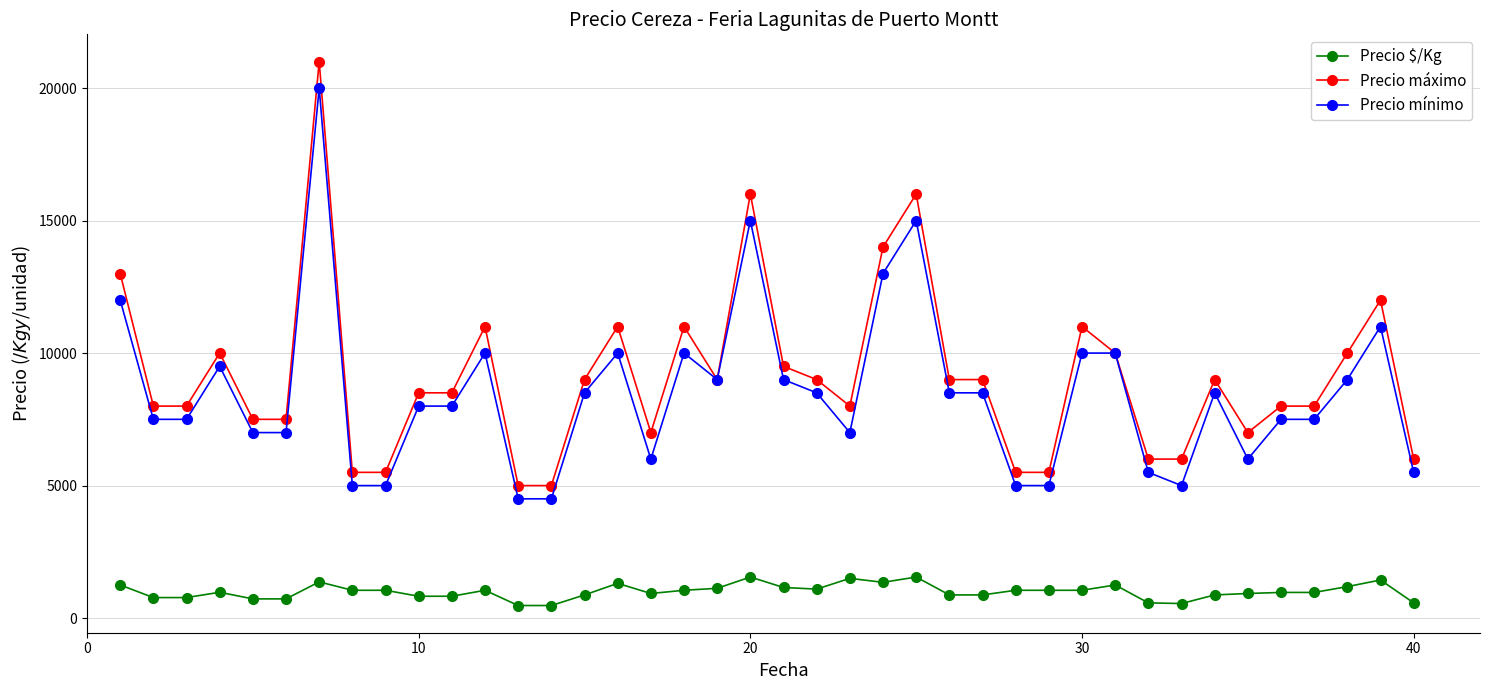

True or false: Precio $/Kg has more than 0 points higher than both neighbors.

True